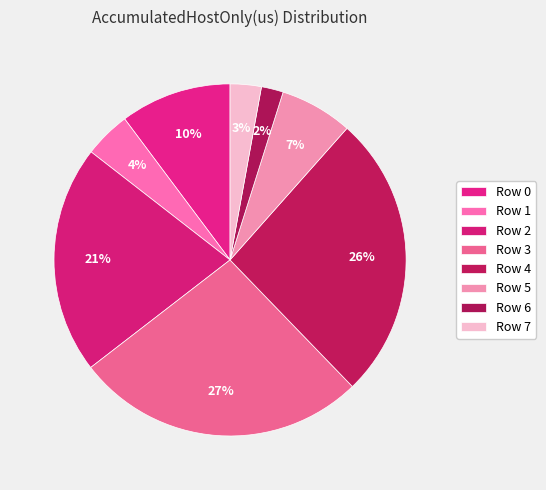

How many segments does this pie chart have?

8